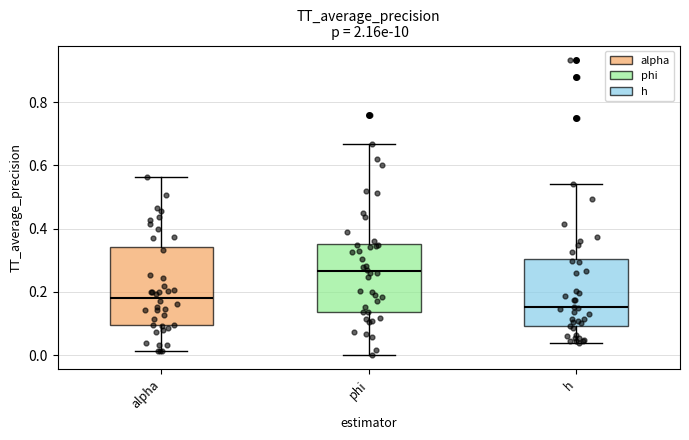

Where does the upper whisker of the box for h end on the y-axis? The values are not printed on the chart, so give them approximately, as read against the axis.

0.54